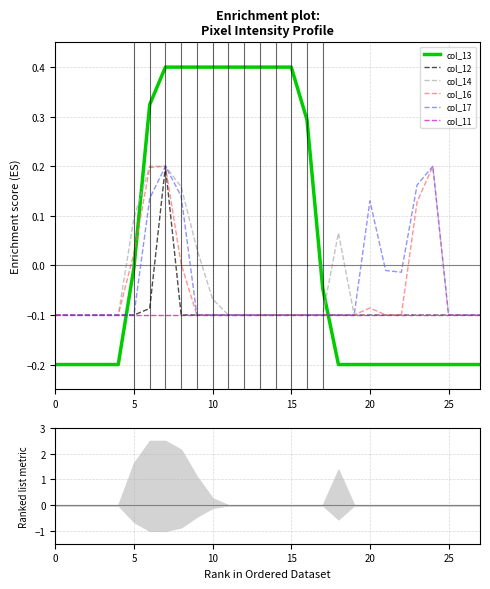

True or false: col_17 and col_16 cross at least once.

False